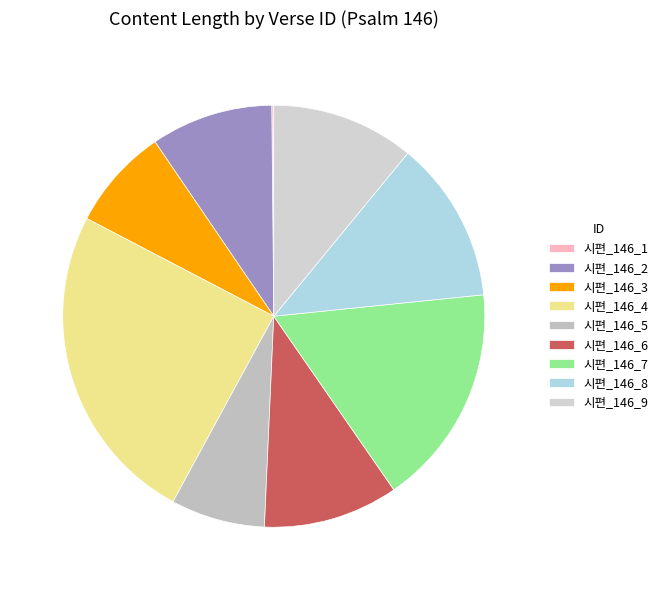

What is the change in value from 시편_146_4 to 시편_146_8?

-567